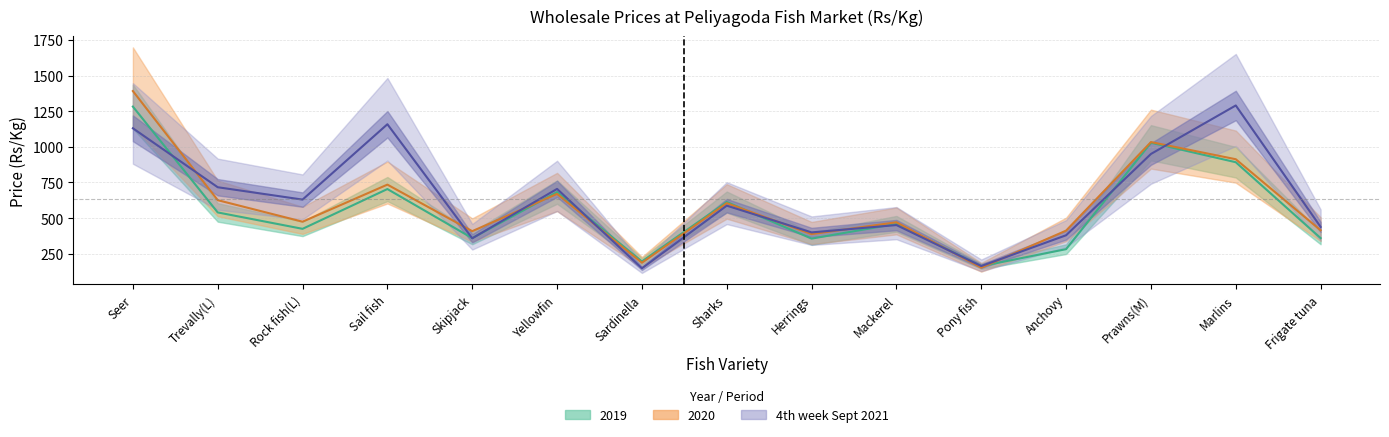

What position from the right is Prawns(M)?

3